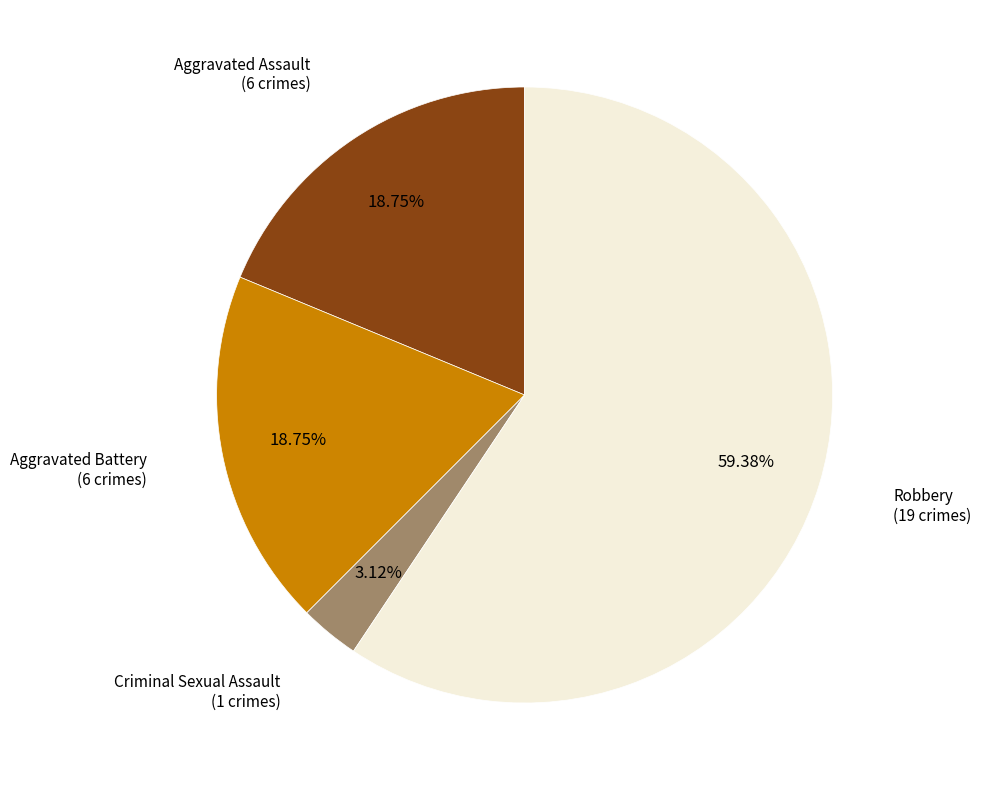

How many slices are in this pie chart?

4